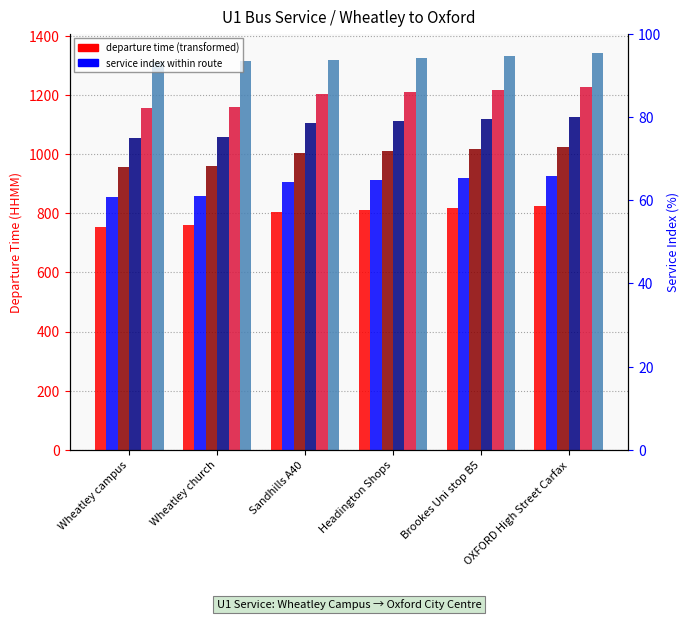

Which series has the largest range (max minus min)?

755